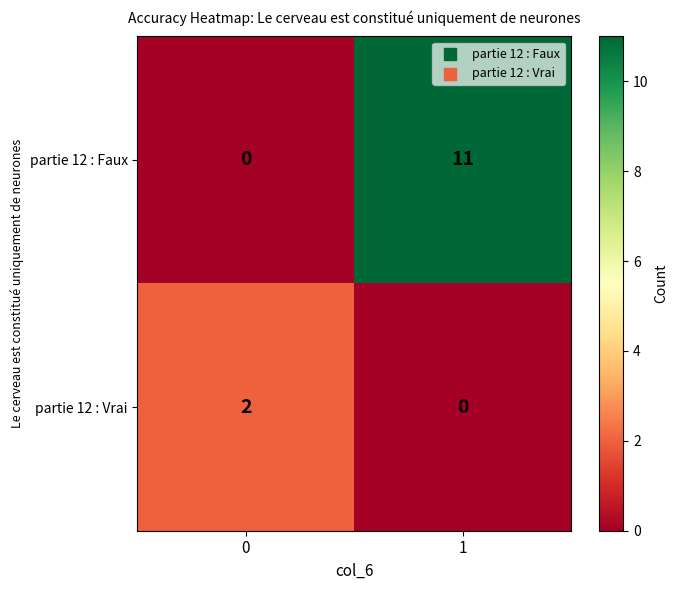

What is the total value across all series at 1?

11